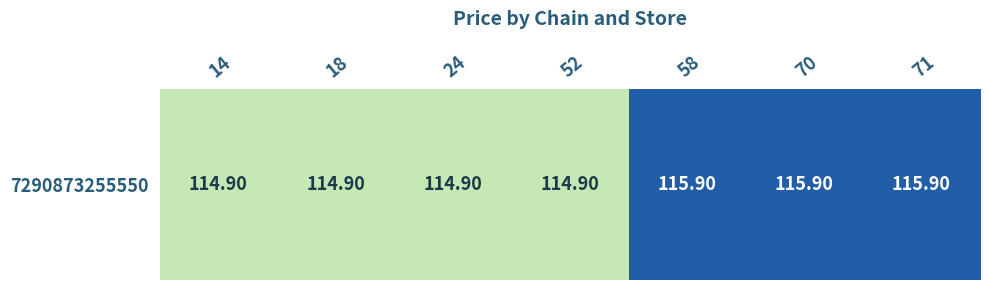

True or false: the data shows 114.9 at 24.

True